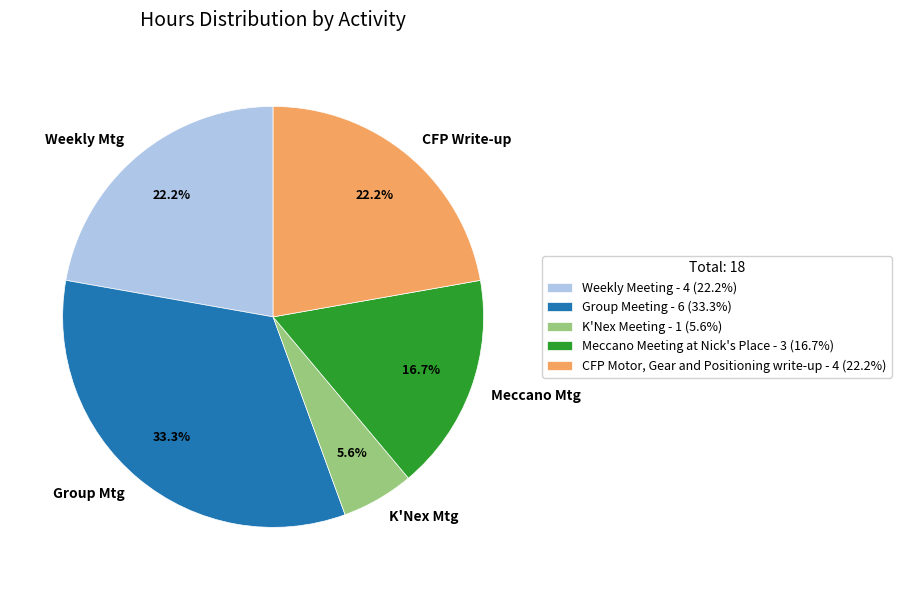

To the nearest percent, what is the difference between the largest and smallest slice percentages?

28%